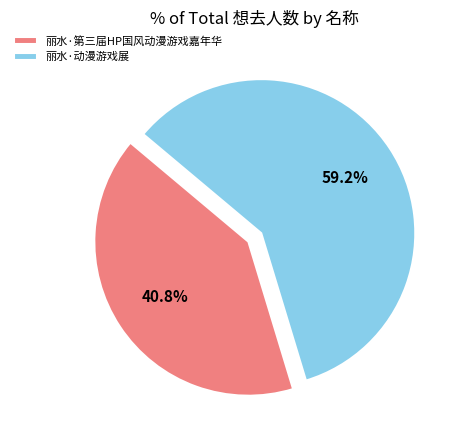

Is it true that 丽水·动漫游戏展 is 59% of the pie?

True